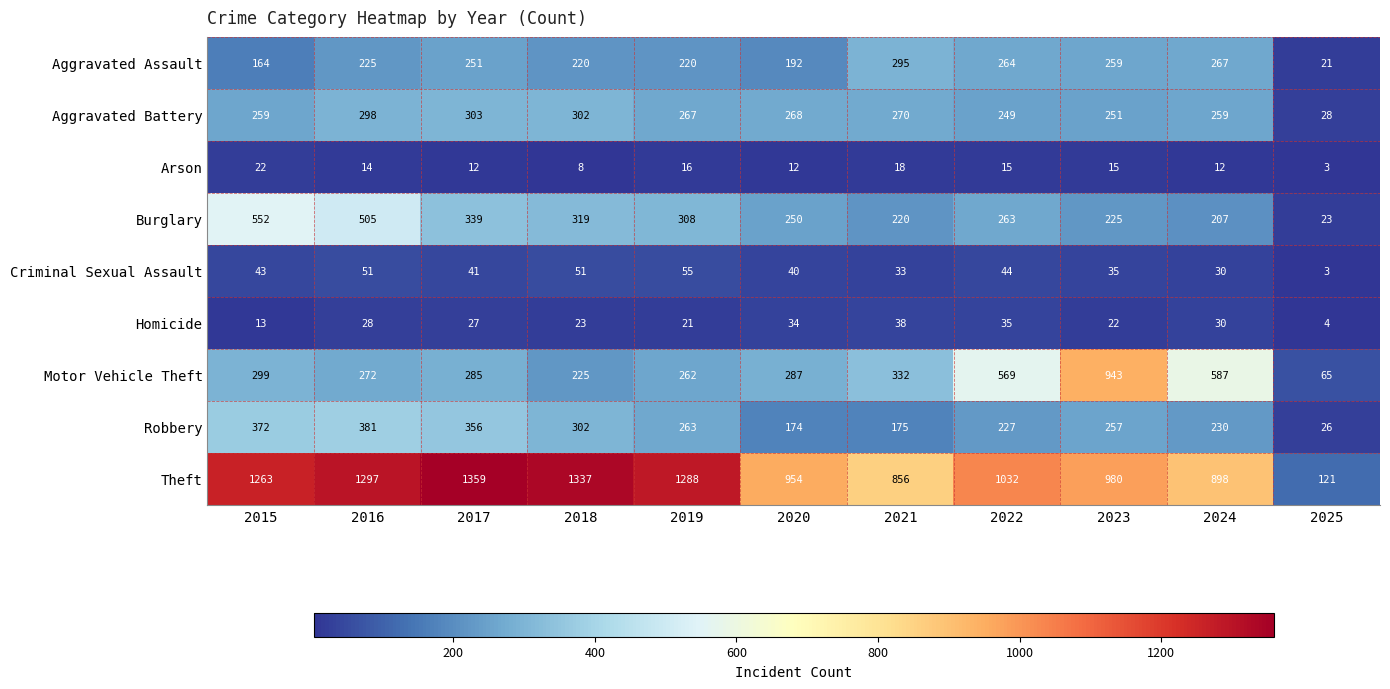

What is the difference between the second highest and second lowest values in the Burglary series?

298